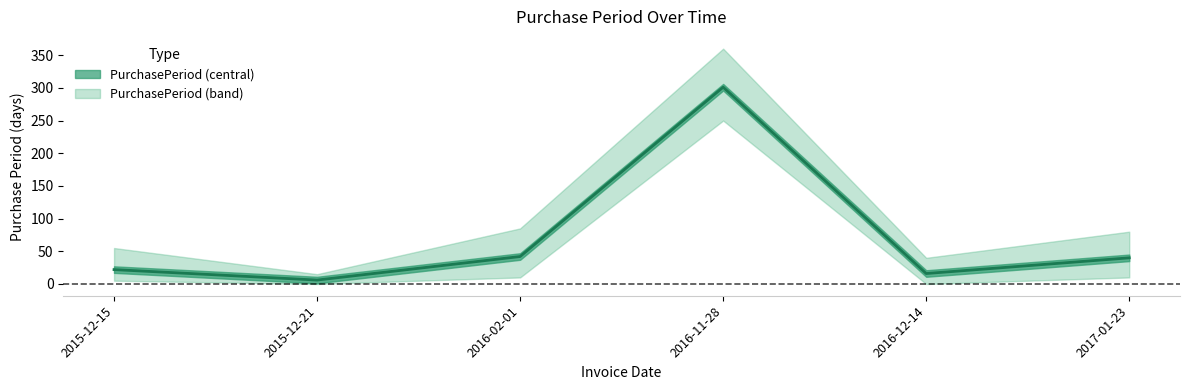

How many distinct data groups are displayed?

1